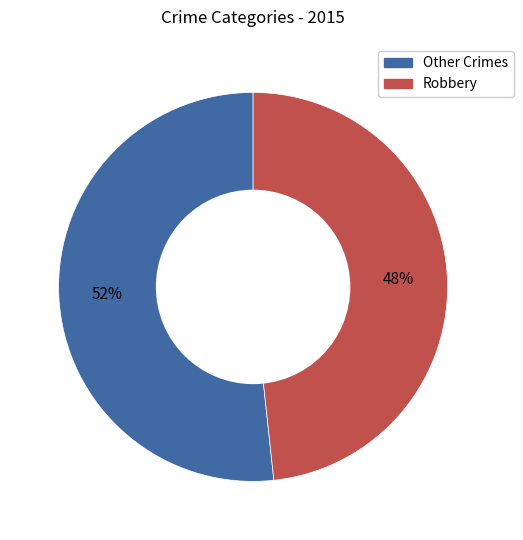

Does any single category account for the majority?

Yes